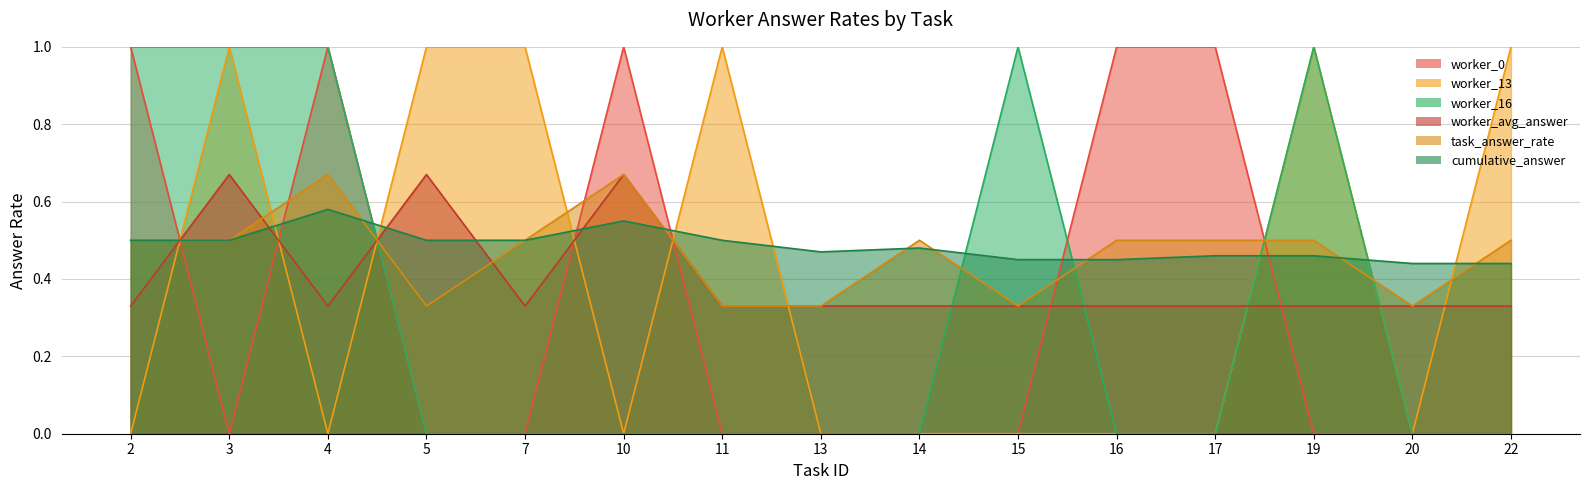

Where is worker_16 nearest to the value 0?

5